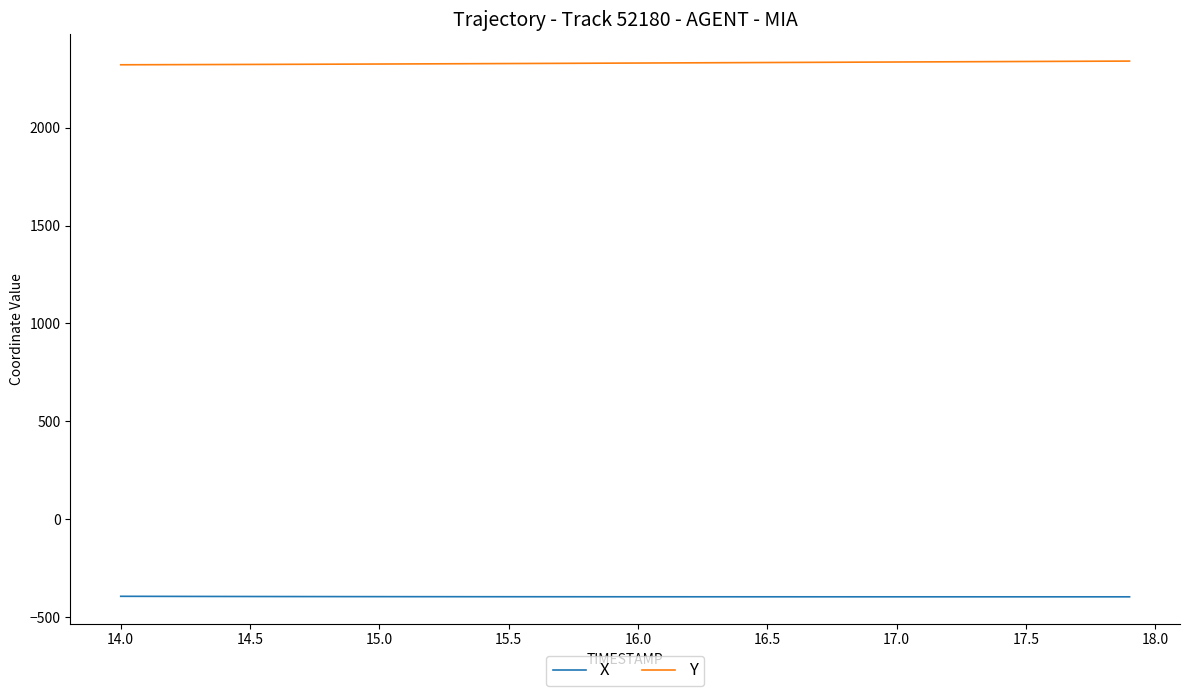

What is the minimum value shown in the chart?

-397.1